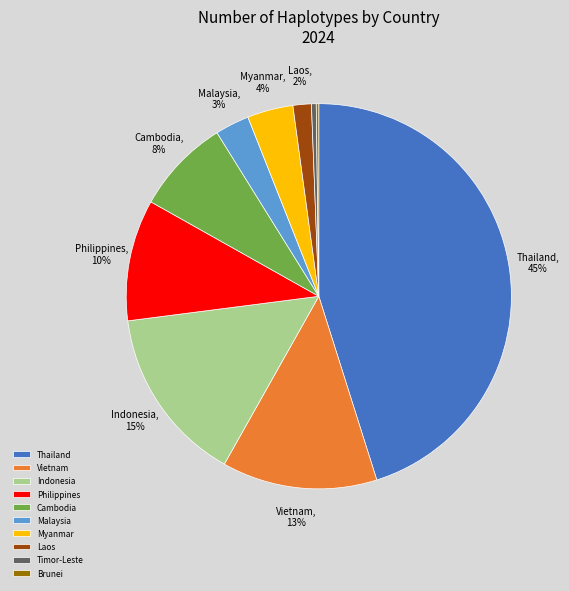

To the nearest percent, what portion does Malaysia represent?

3%